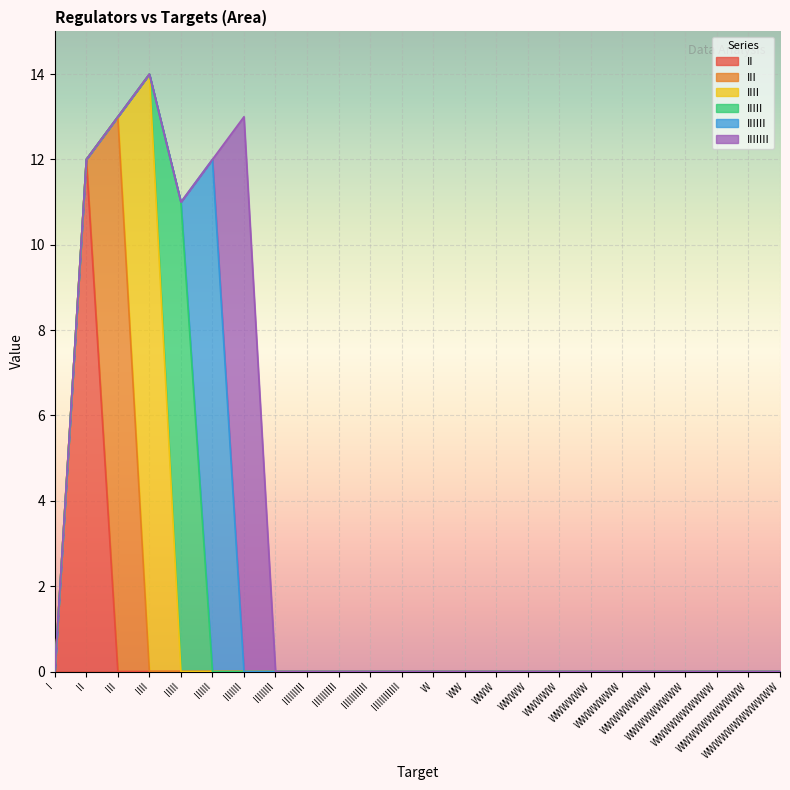

At which category is the sum across all series the highest?

IIII